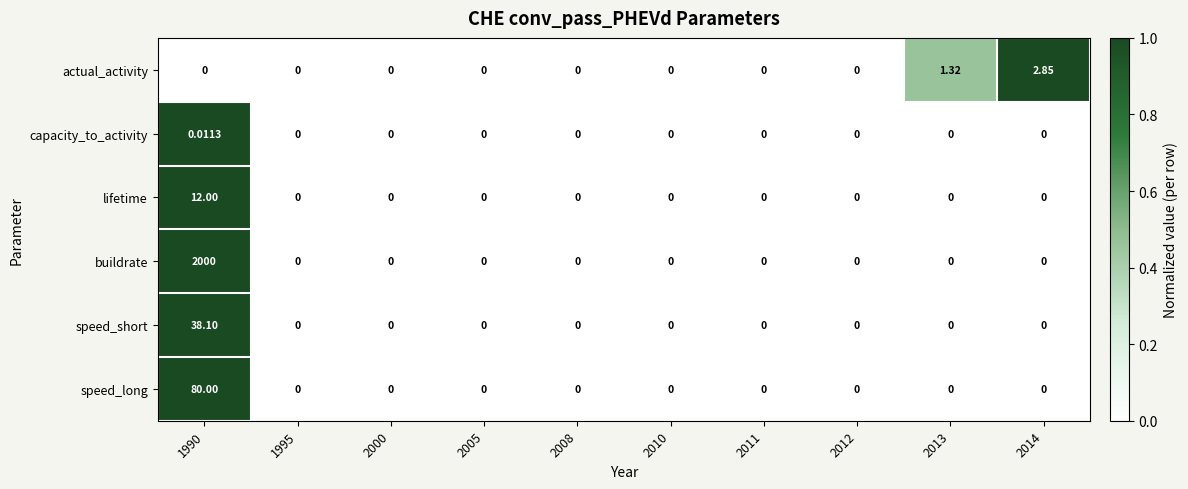

Count the number of data series in this chart.

6